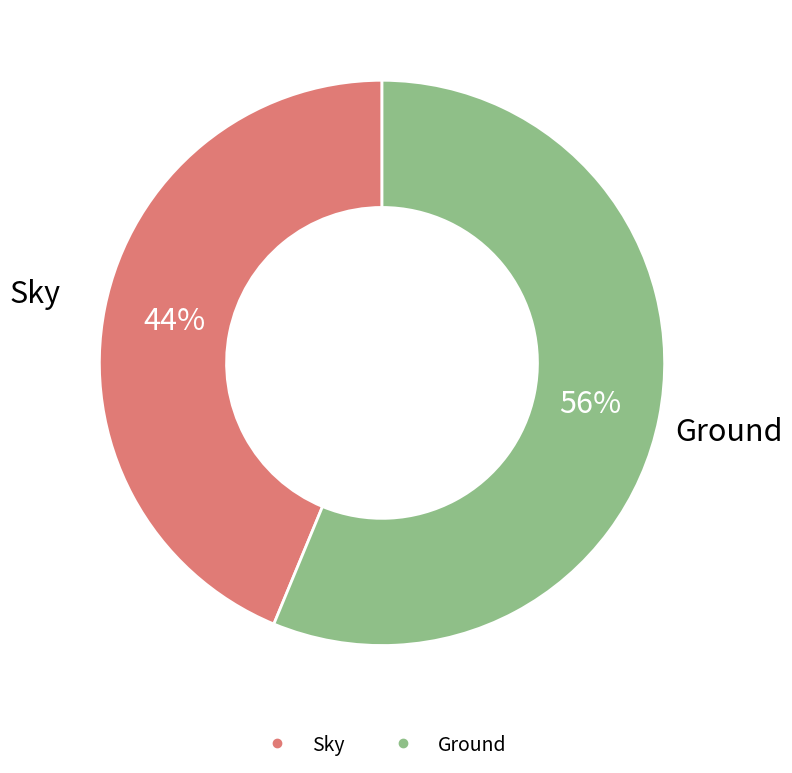

What is the ratio of the value at Sky to the value at Ground?

0.8